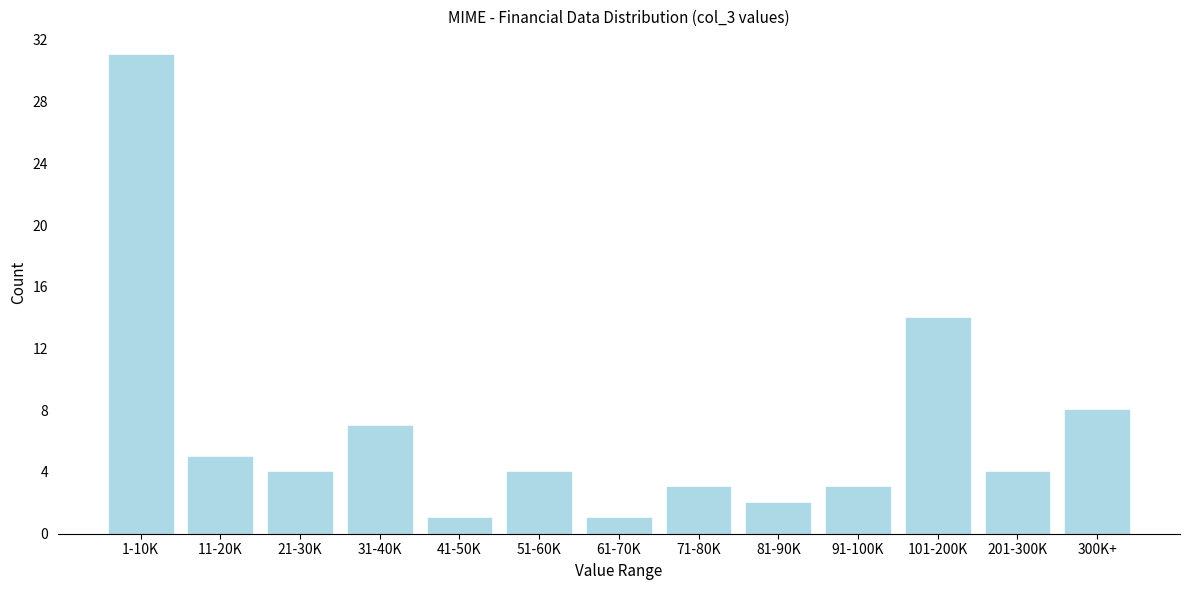

Reading left to right, what are all the values shown in this chart?

31	5	4	7	1	4	1	3	2	3	14	4	8